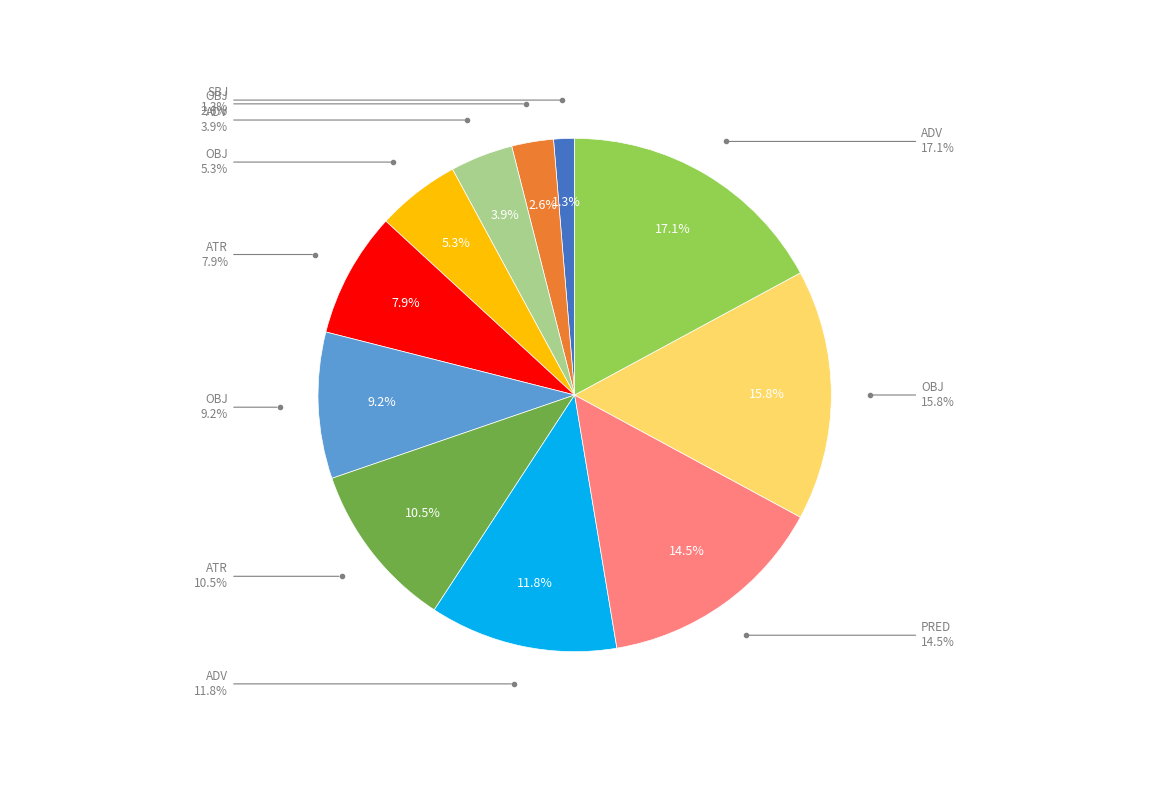

What percentage is the ADV slice, to the nearest percent?

4%